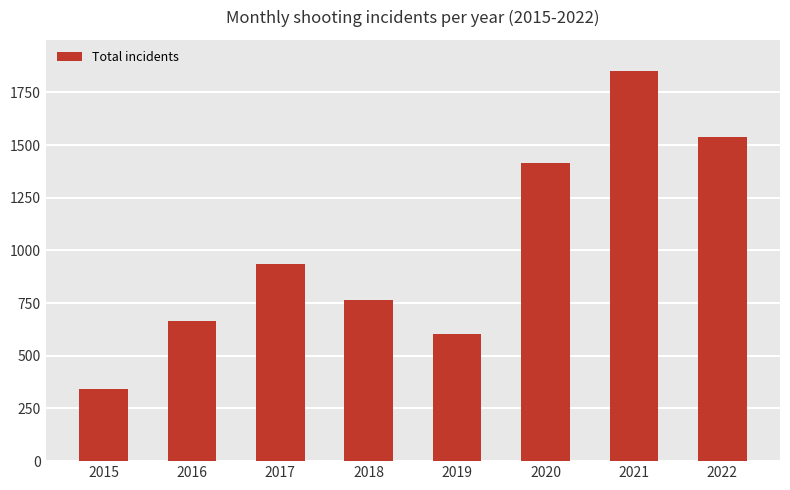

Reading left to right, extract all data points from this chart.

340	663	937	764	603	1413	1849	1540